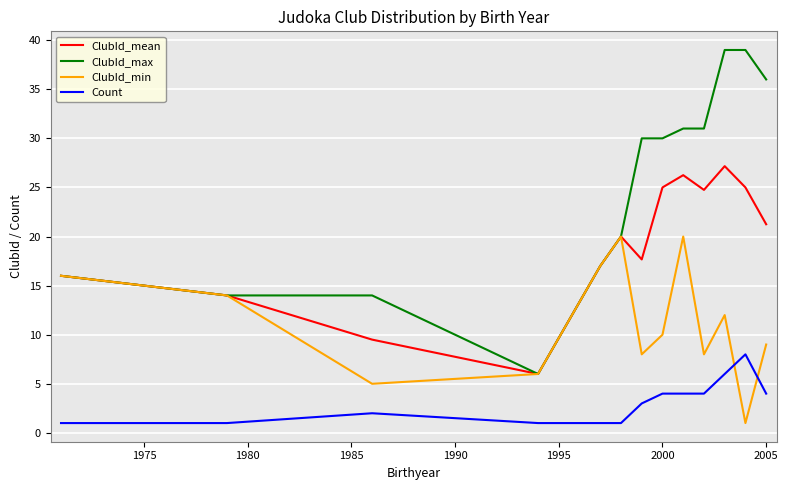

Which series has the largest total across all categories?

ClubId_max